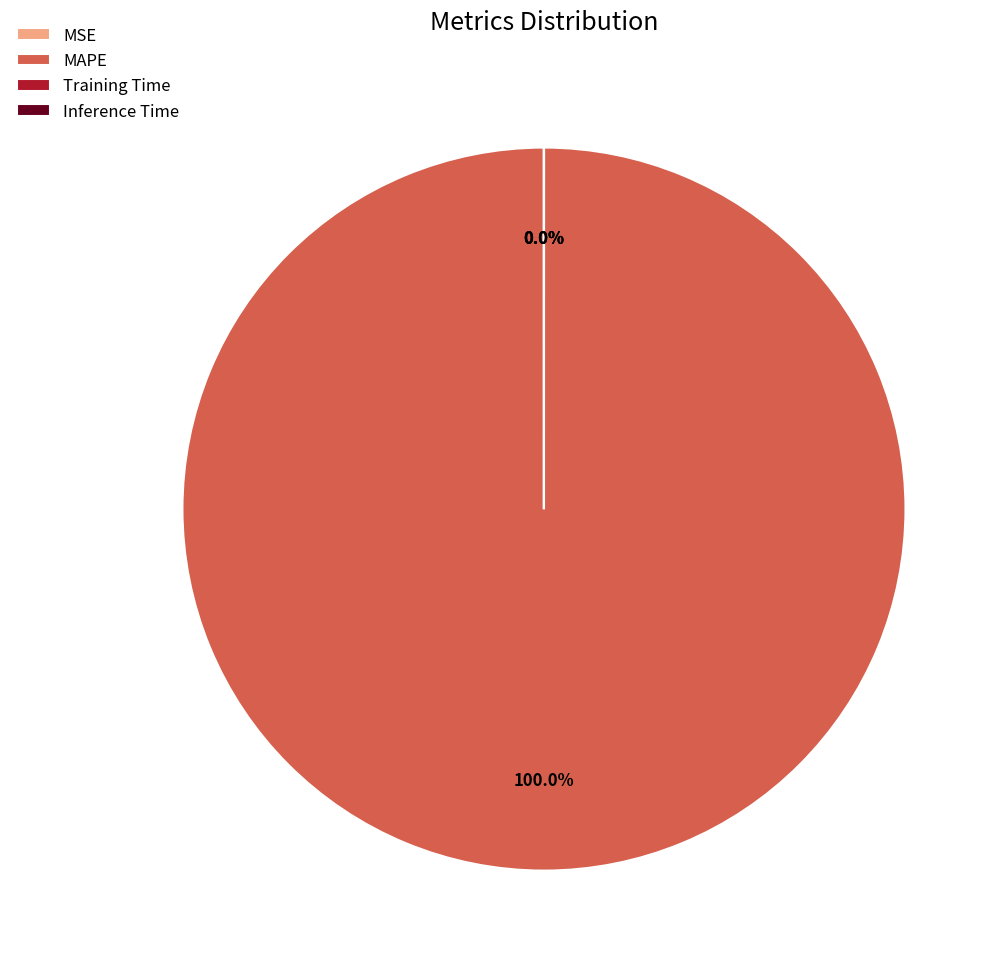

Is it true that MAPE is 100% of the pie?

True